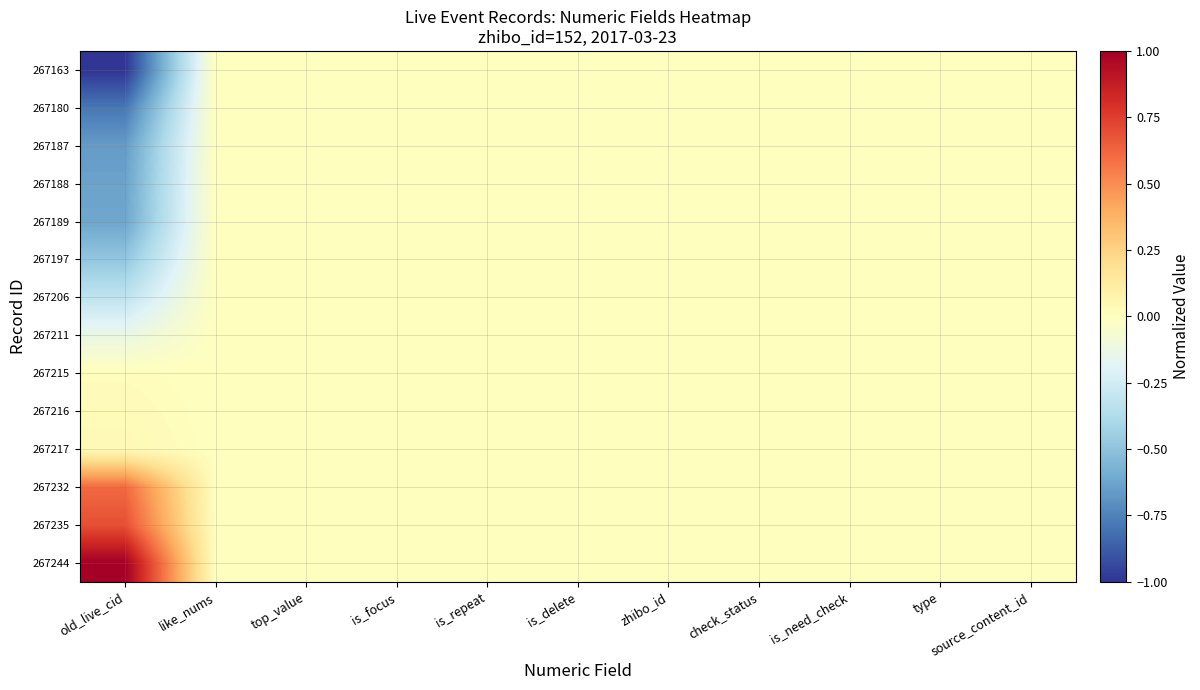

Reading right to left, list all the values displayed in this chart.

267244: source_content_id=0.0	type=0.0	is_need_check=0.0	check_status=0.0	zhibo_id=0.0	is_delete=0.0	is_repeat=0.0	is_focus=0.0	top_value=0.0	like_nums=0.0	old_live_cid=1.0
267235: source_content_id=0.0	type=0.0	is_need_check=0.0	check_status=0.0	zhibo_id=0.0	is_delete=0.0	is_repeat=0.0	is_focus=0.0	top_value=0.0	like_nums=0.0	old_live_cid=0.7
267232: source_content_id=0.0	type=0.0	is_need_check=0.0	check_status=0.0	zhibo_id=0.0	is_delete=0.0	is_repeat=0.0	is_focus=0.0	top_value=0.0	like_nums=0.0	old_live_cid=0.6
267217: source_content_id=0.0	type=0.0	is_need_check=0.0	check_status=0.0	zhibo_id=0.0	is_delete=0.0	is_repeat=0.0	is_focus=0.0	top_value=0.0	like_nums=0.0	old_live_cid=0.0
267216: source_content_id=0.0	type=0.0	is_need_check=0.0	check_status=0.0	zhibo_id=0.0	is_delete=0.0	is_repeat=0.0	is_focus=0.0	top_value=0.0	like_nums=0.0	old_live_cid=0.0
267215: source_content_id=0.0	type=0.0	is_need_check=0.0	check_status=0.0	zhibo_id=0.0	is_delete=0.0	is_repeat=0.0	is_focus=0.0	top_value=0.0	like_nums=0.0	old_live_cid=0.0
267211: source_content_id=0.0	type=0.0	is_need_check=0.0	check_status=0.0	zhibo_id=0.0	is_delete=0.0	is_repeat=0.0	is_focus=0.0	top_value=0.0	like_nums=0.0	old_live_cid=-0.1
267206: source_content_id=0.0	type=0.0	is_need_check=0.0	check_status=0.0	zhibo_id=0.0	is_delete=0.0	is_repeat=0.0	is_focus=0.0	top_value=0.0	like_nums=0.0	old_live_cid=-0.3
267197: source_content_id=0.0	type=0.0	is_need_check=0.0	check_status=0.0	zhibo_id=0.0	is_delete=0.0	is_repeat=0.0	is_focus=0.0	top_value=0.0	like_nums=0.0	old_live_cid=-0.5
267189: source_content_id=0.0	type=0.0	is_need_check=0.0	check_status=0.0	zhibo_id=0.0	is_delete=0.0	is_repeat=0.0	is_focus=0.0	top_value=0.0	like_nums=0.0	old_live_cid=-0.6
267188: source_content_id=0.0	type=0.0	is_need_check=0.0	check_status=0.0	zhibo_id=0.0	is_delete=0.0	is_repeat=0.0	is_focus=0.0	top_value=0.0	like_nums=0.0	old_live_cid=-0.6
267187: source_content_id=0.0	type=0.0	is_need_check=0.0	check_status=0.0	zhibo_id=0.0	is_delete=0.0	is_repeat=0.0	is_focus=0.0	top_value=0.0	like_nums=0.0	old_live_cid=-0.7
267180: source_content_id=0.0	type=0.0	is_need_check=0.0	check_status=0.0	zhibo_id=0.0	is_delete=0.0	is_repeat=0.0	is_focus=0.0	top_value=0.0	like_nums=0.0	old_live_cid=-0.8
267163: source_content_id=0.0	type=0.0	is_need_check=0.0	check_status=0.0	zhibo_id=0.0	is_delete=0.0	is_repeat=0.0	is_focus=0.0	top_value=0.0	like_nums=0.0	old_live_cid=-1.0